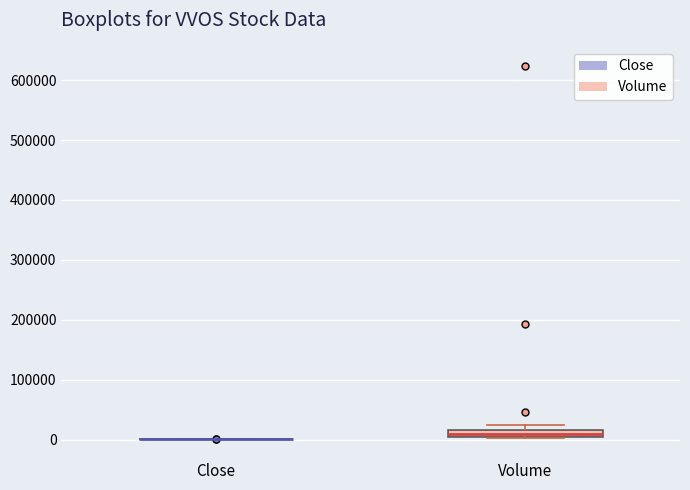

Which box is the tallest, from its lower edge to its upper edge?

Volume